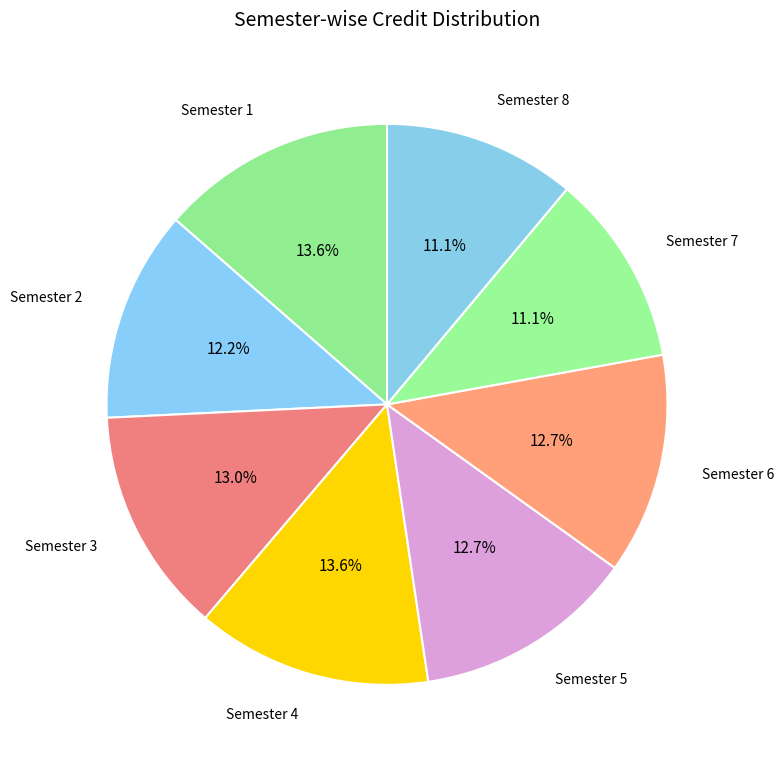

How many segments does this pie chart have?

8